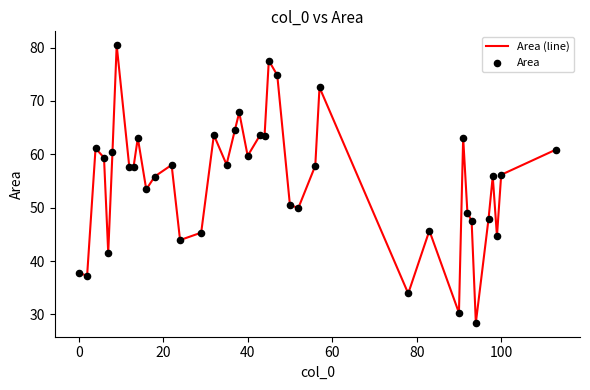

What is the difference between the maximum and minimum values?

52.0